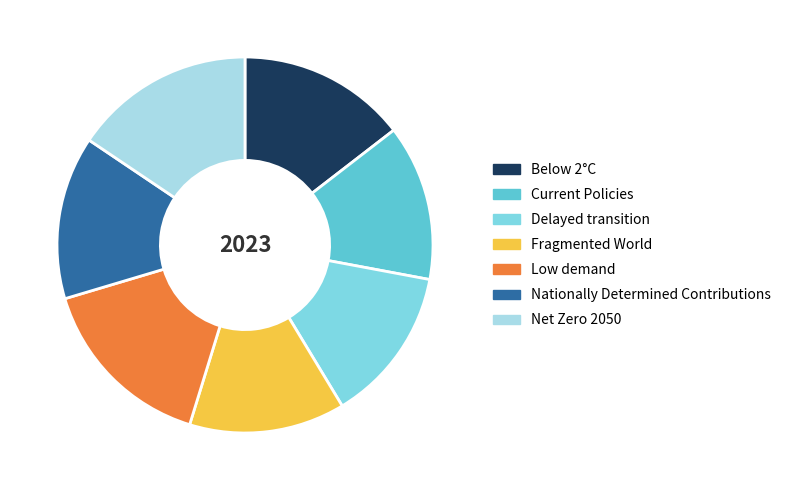

Is there a majority slice in this chart?

No